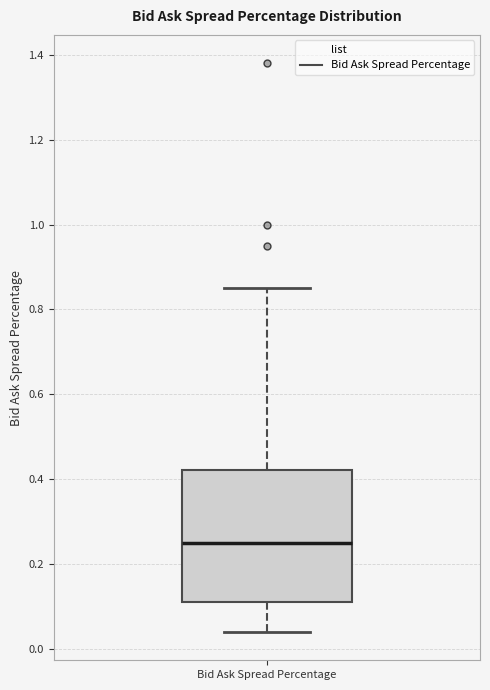

Transcribe this box plot: give where the median line is, the range the box spans, and where the two whiskers end, as read against the y-axis. The values are not printed on the chart, so give them approximately, as read against the axis.

median 0.26, box 0.12 to 0.42, whiskers 0.04 to 0.86